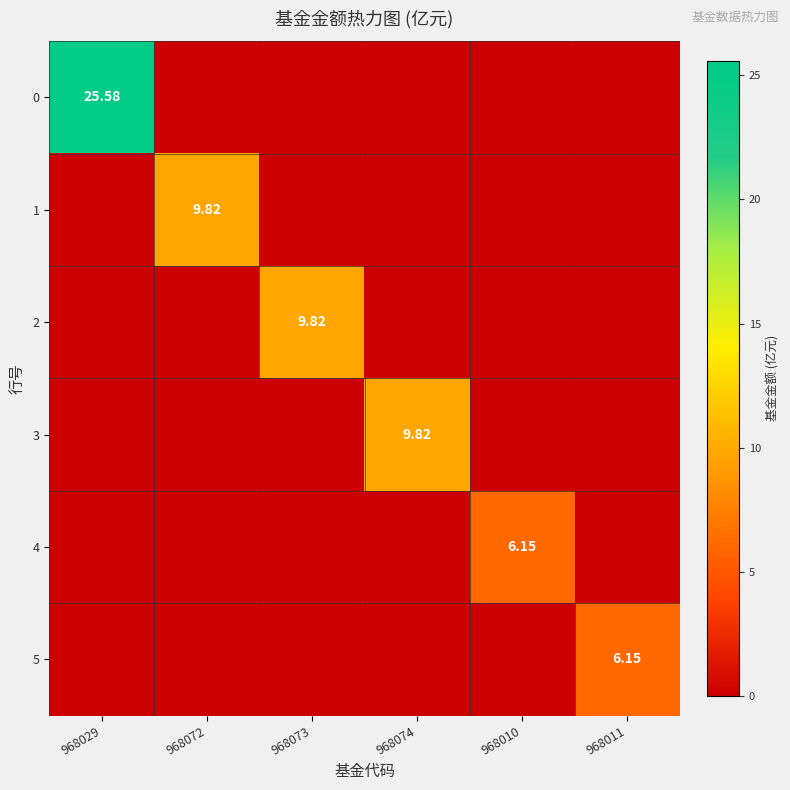

At which category is the sum across all series the highest?

968029